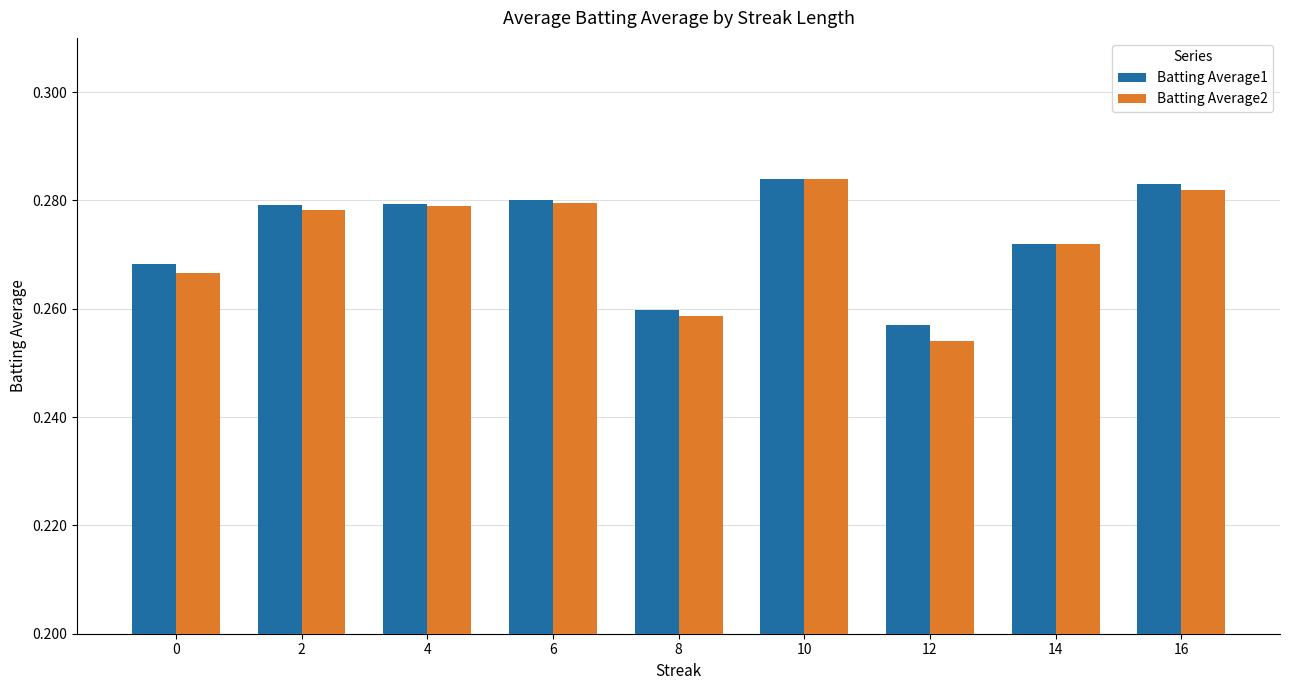

At which label is Batting Average1 closest to 0?

12